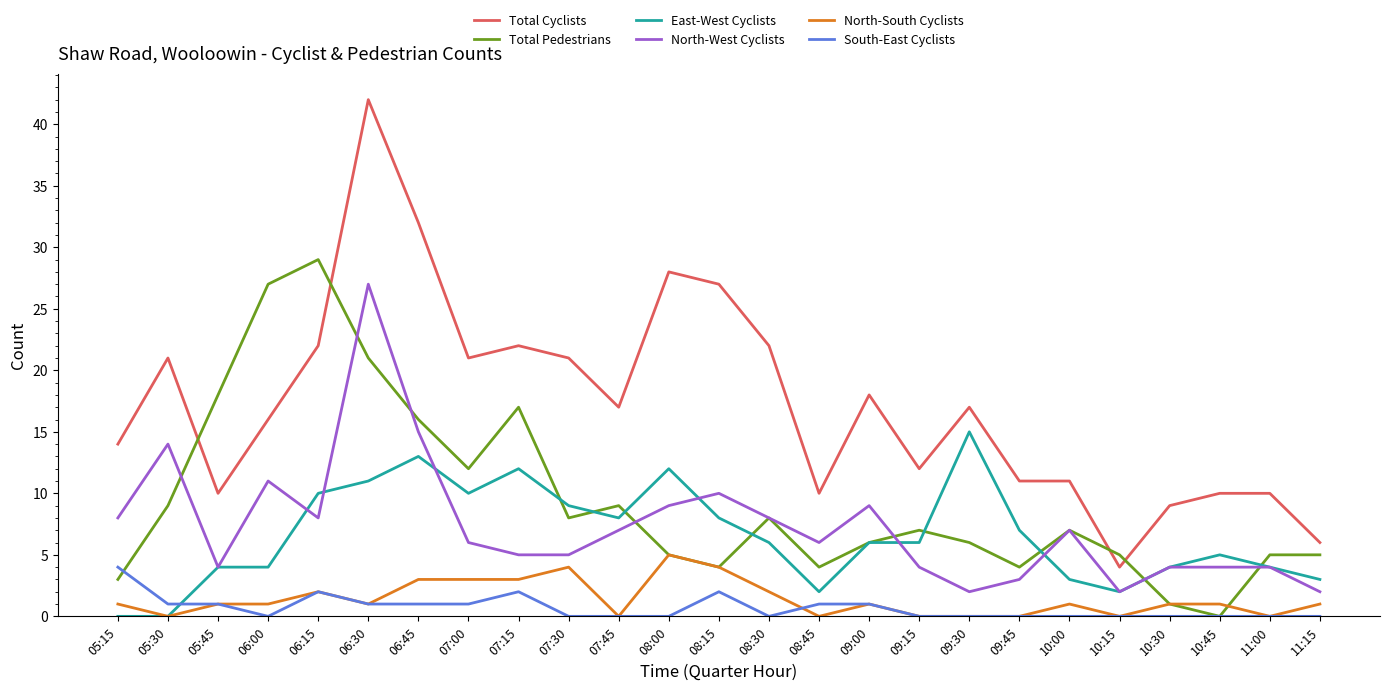

What is the difference between the maximum and minimum values in the North-West Cyclists series?

25